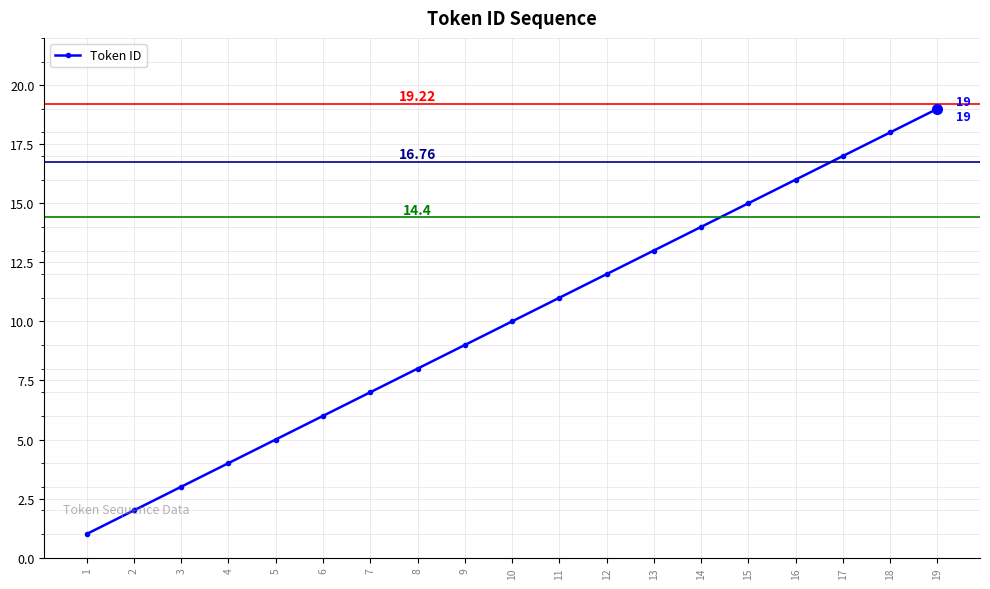

Reading right to left, list all the values displayed in this chart.

19	18	17	16	15	14	13	12	11	10	9	8	7	6	5	4	3	2	1